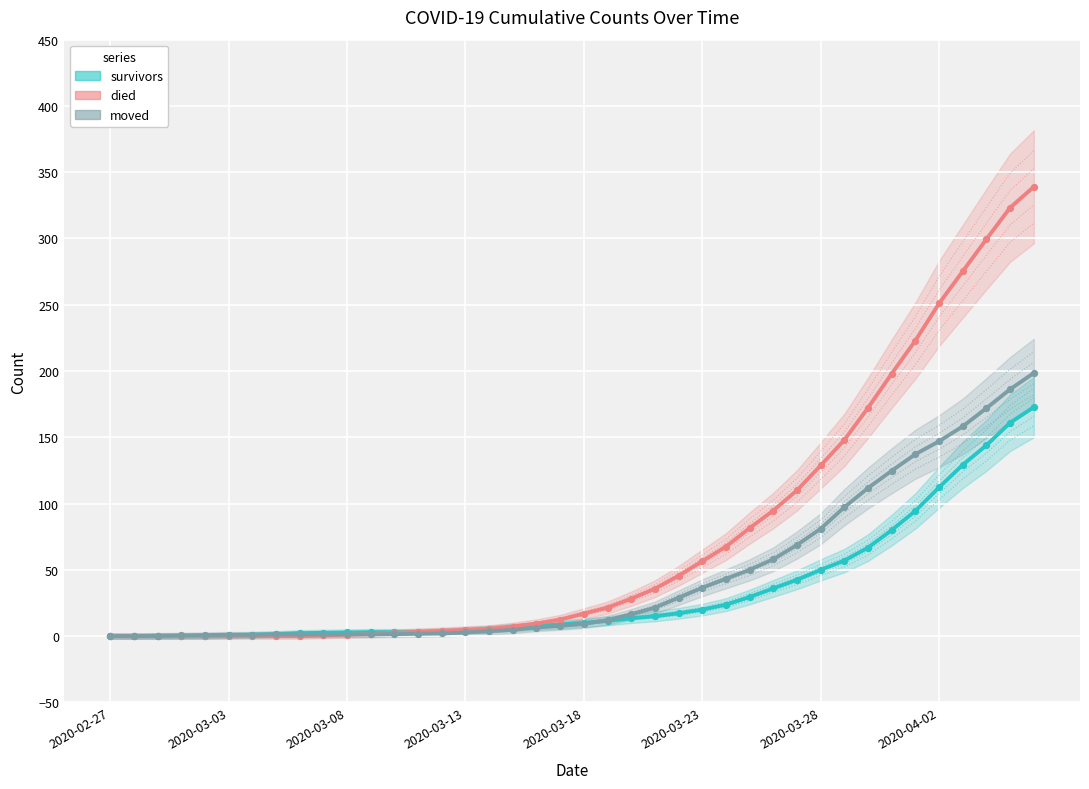

Which series has the widest spread of Y values?

died